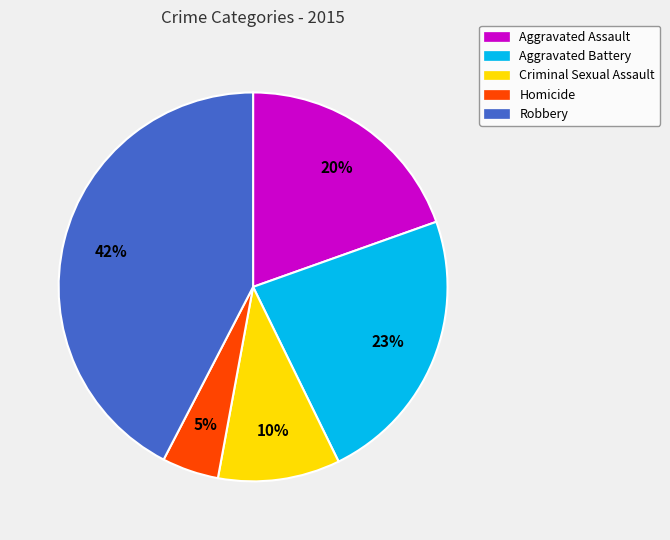

How many slices are in this pie chart?

5